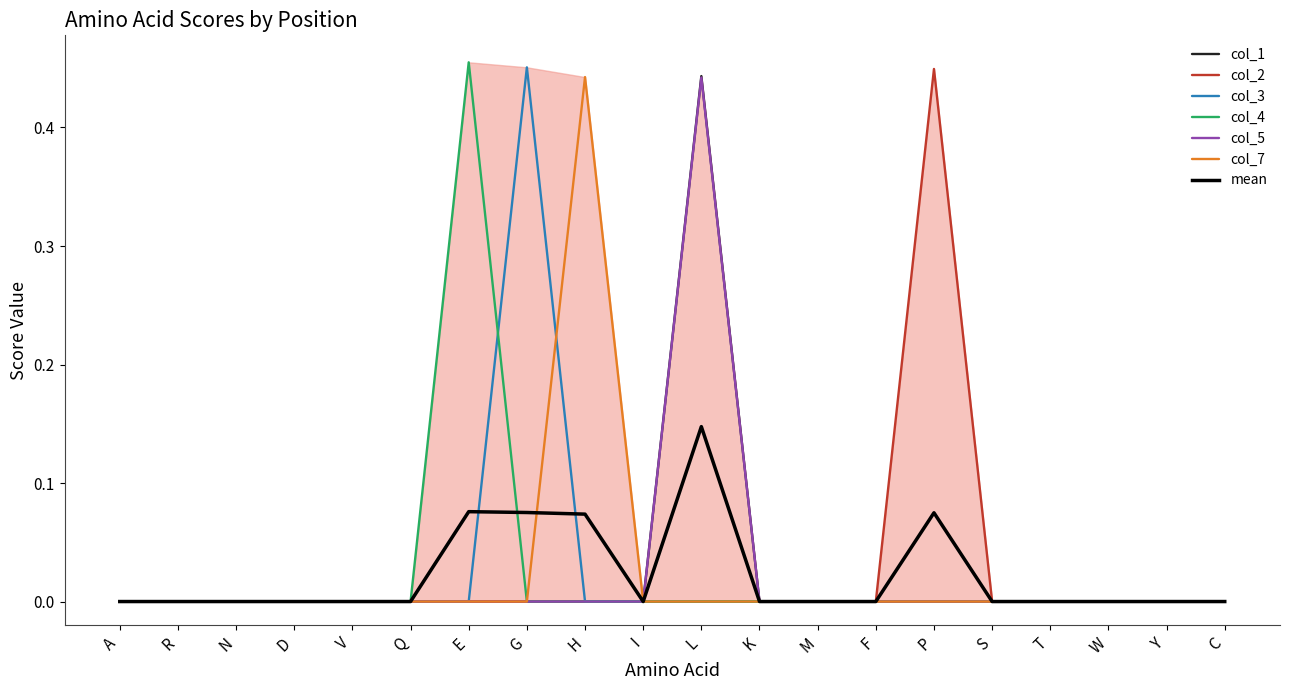

Where is the first local maximum for col_3?

G